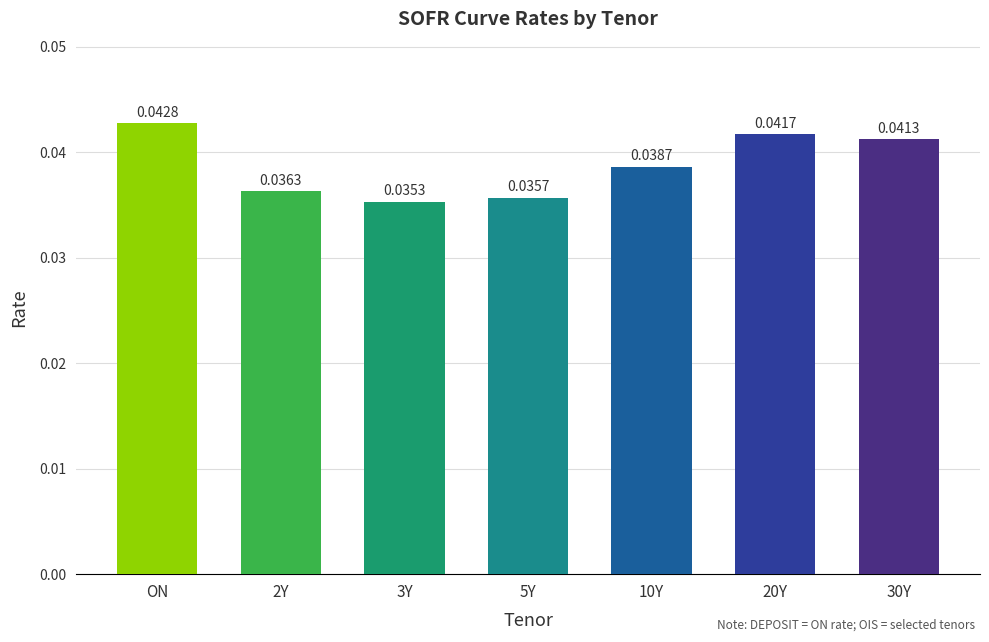

Between 2Y and 3Y, which is larger?

2Y